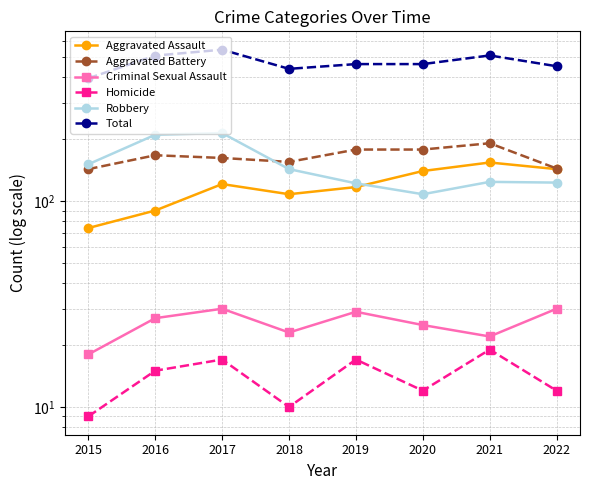

List the series in order of their peak value, highest first.

Total, Robbery, Aggravated Battery, Aggravated Assault, Criminal Sexual Assault, Homicide